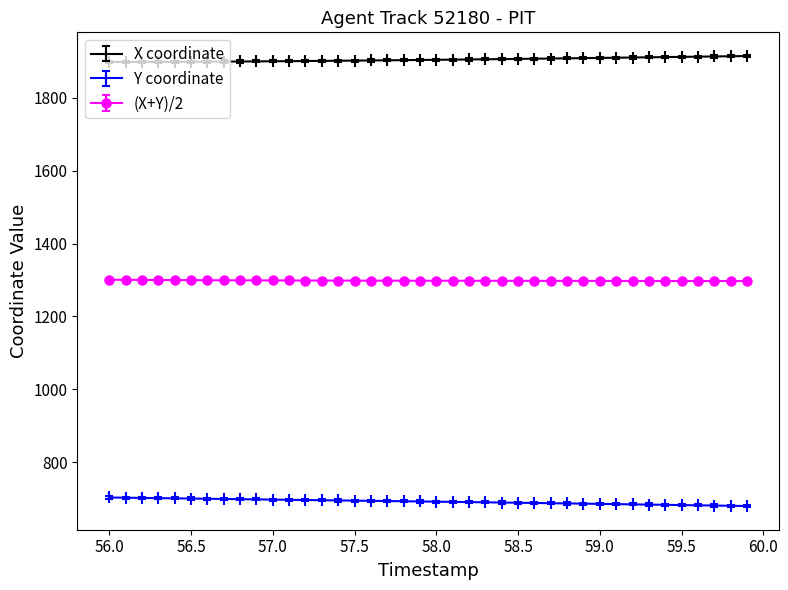

What is the minimum value for X coordinate?

1897.7